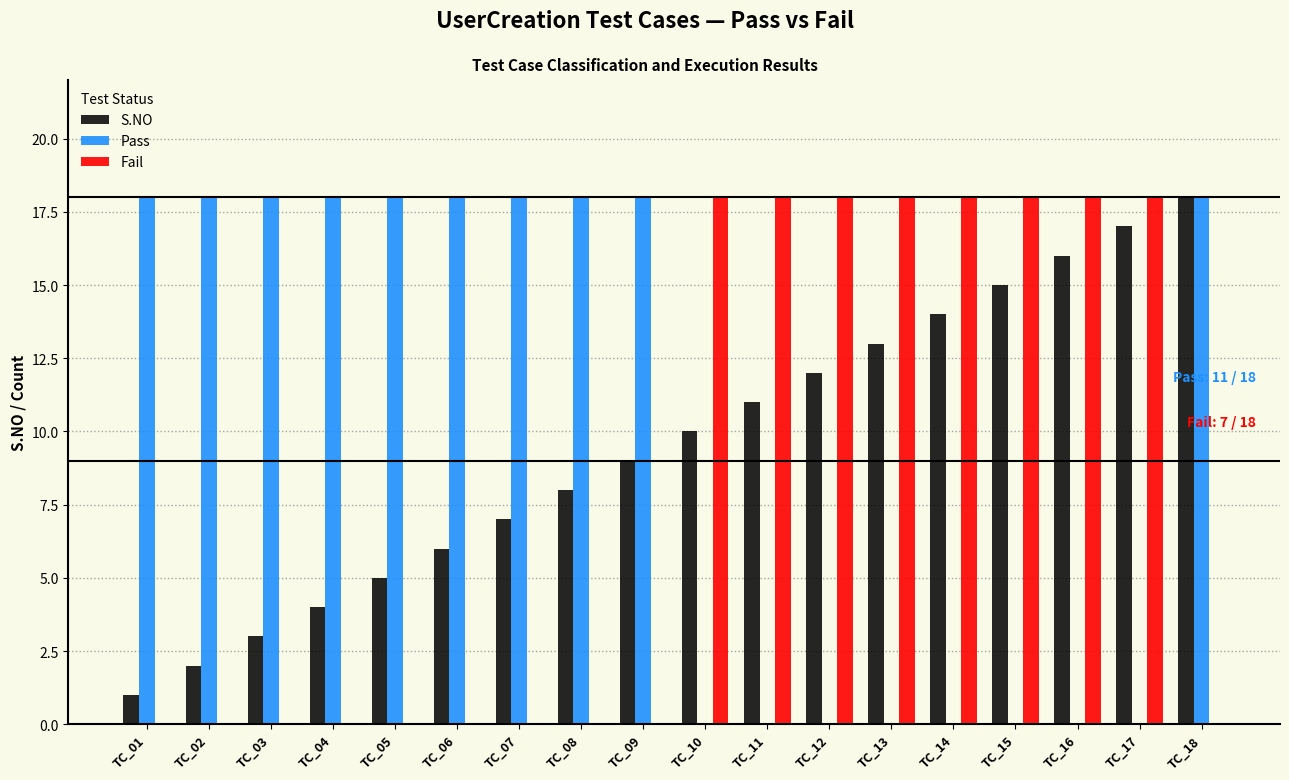

True or false: S.NO has a value of 15 at TC_10.

False